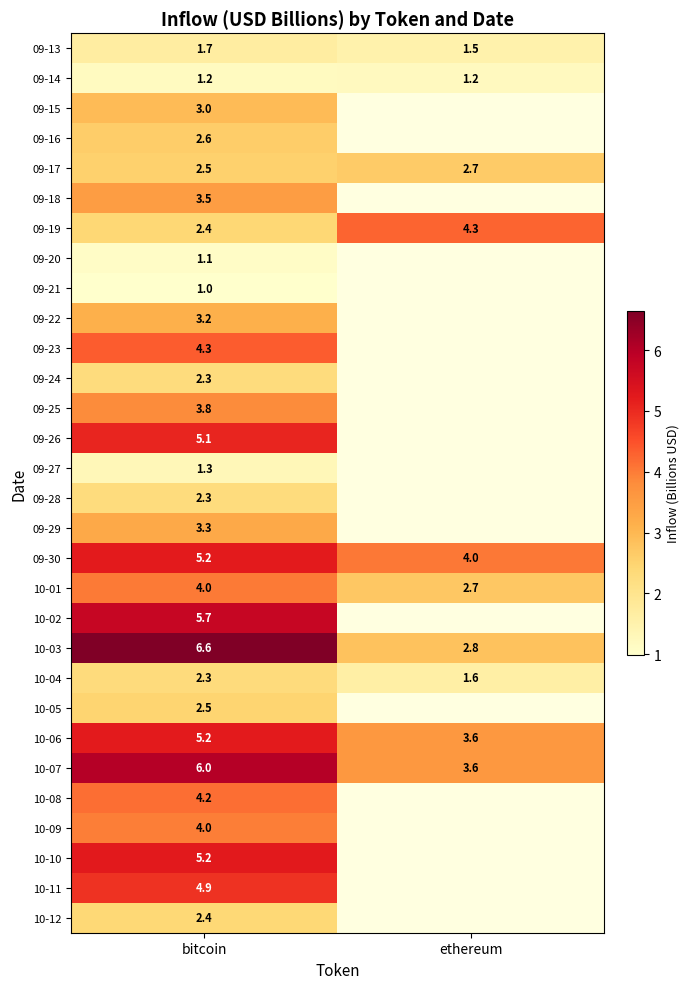

The 10-01 series shows 4.0 at bitcoin. True or false?

True